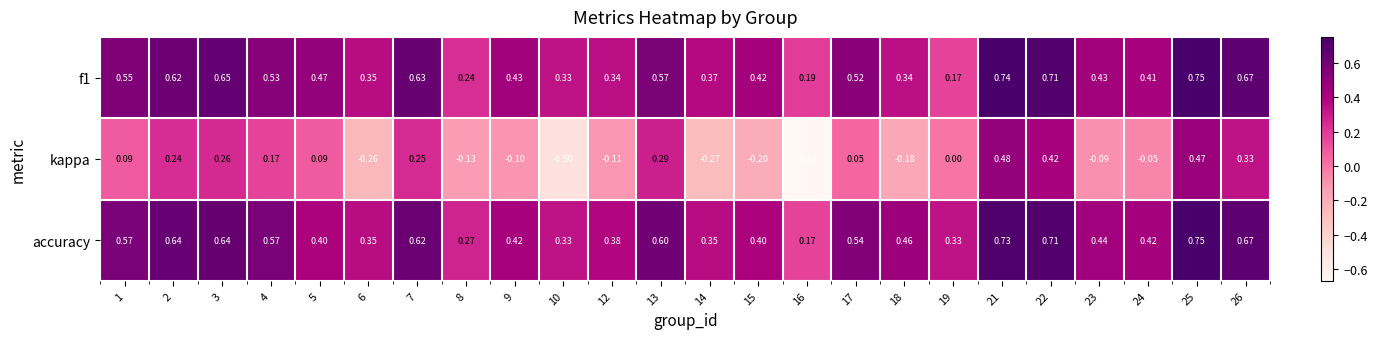

What is the total value across all series at 3?

1.6